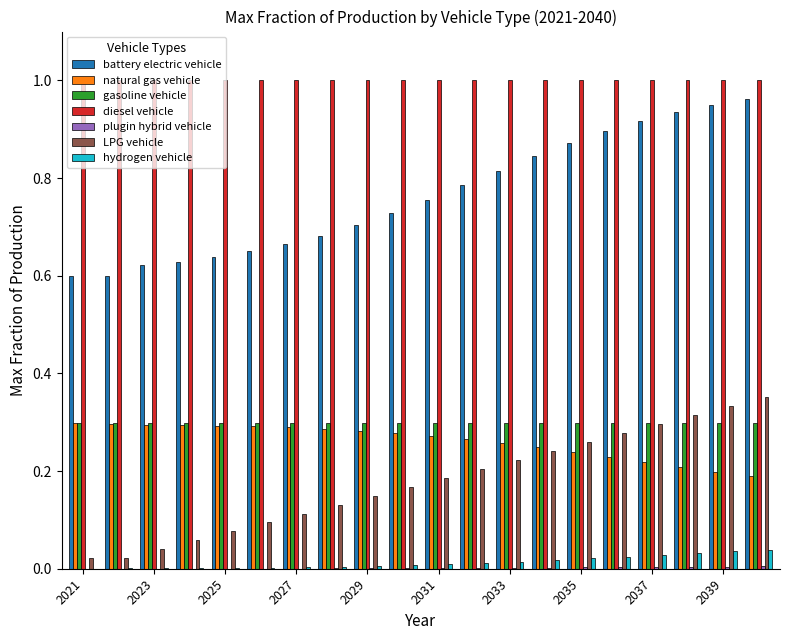

What is the sum of all LPG vehicle values?

3.6